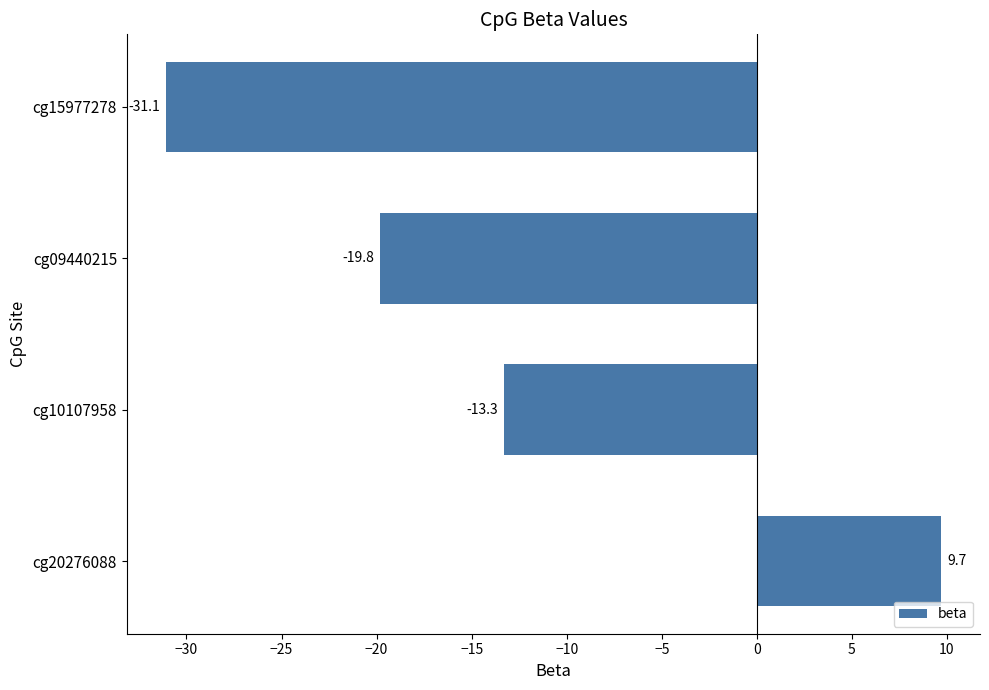

Between cg15977278 and cg20276088, which is larger?

cg20276088